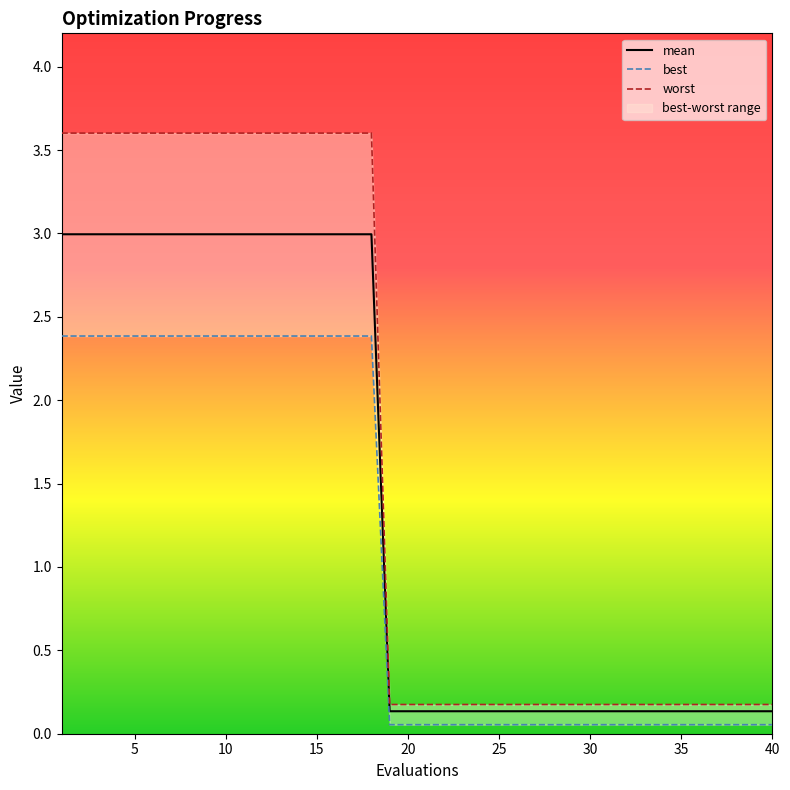

True or false: best and mean intersect in this chart.

False